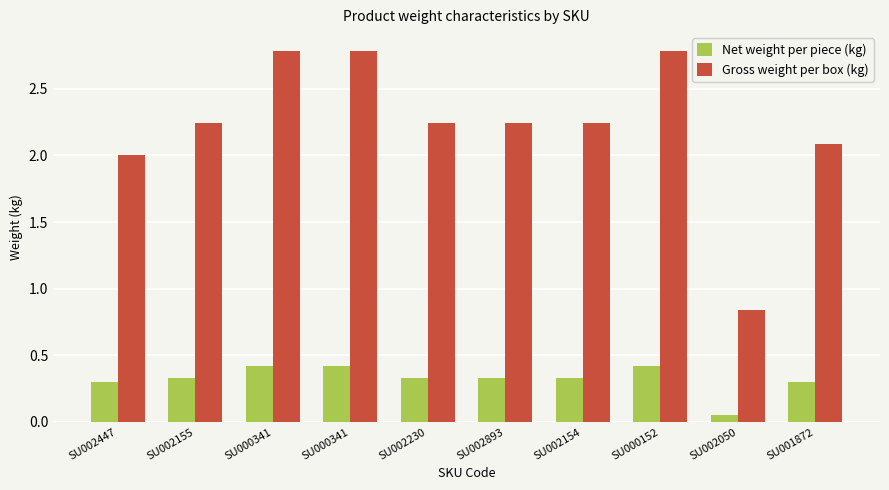

What is the lowest value of the Gross weight per box (kg) series?

0.8